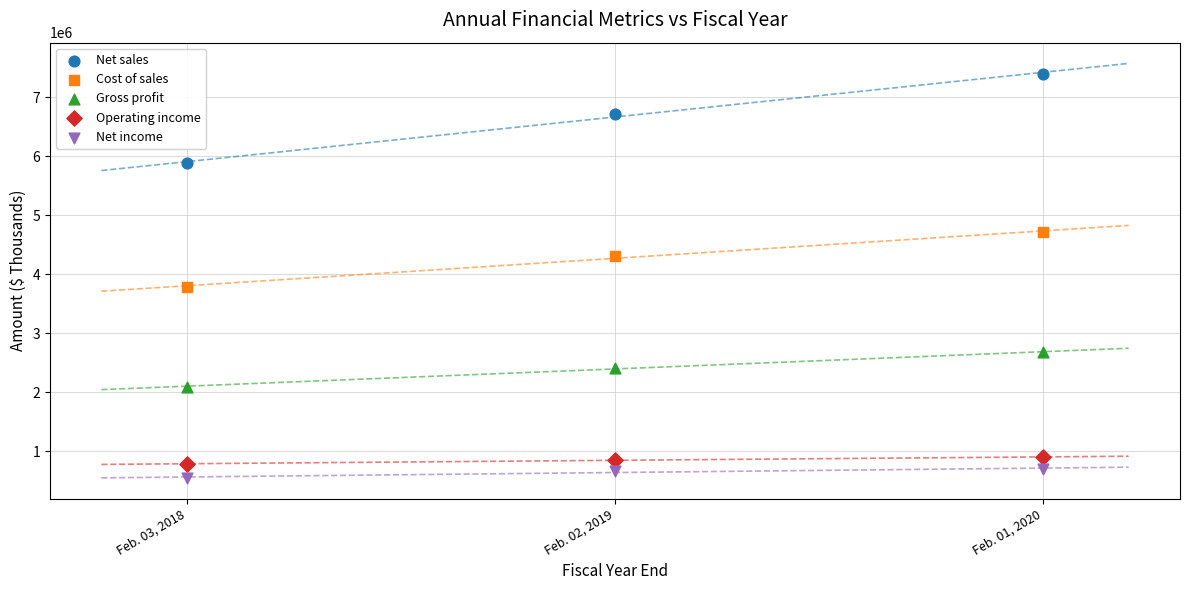

Which series reaches the minimum Y coordinate?

Net income